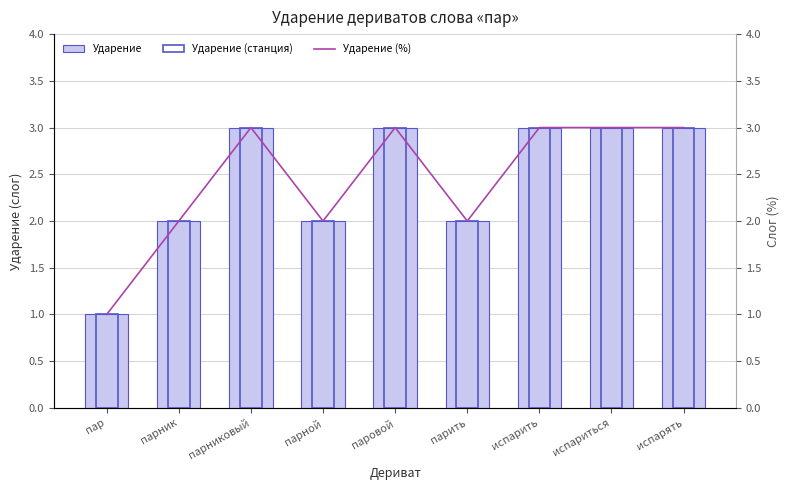

Reading left to right, transcribe all the data shown in this chart.

Ударение: пар=1	парник=2	парниковый=3	парной=2	паровой=3	парить=2	испарить=3	испариться=3	испарять=3
Ударение (станция): пар=1	парник=2	парниковый=3	парной=2	паровой=3	парить=2	испарить=3	испариться=3	испарять=3
Ударение (%): пар=1	парник=2	парниковый=3	парной=2	паровой=3	парить=2	испарить=3	испариться=3	испарять=3